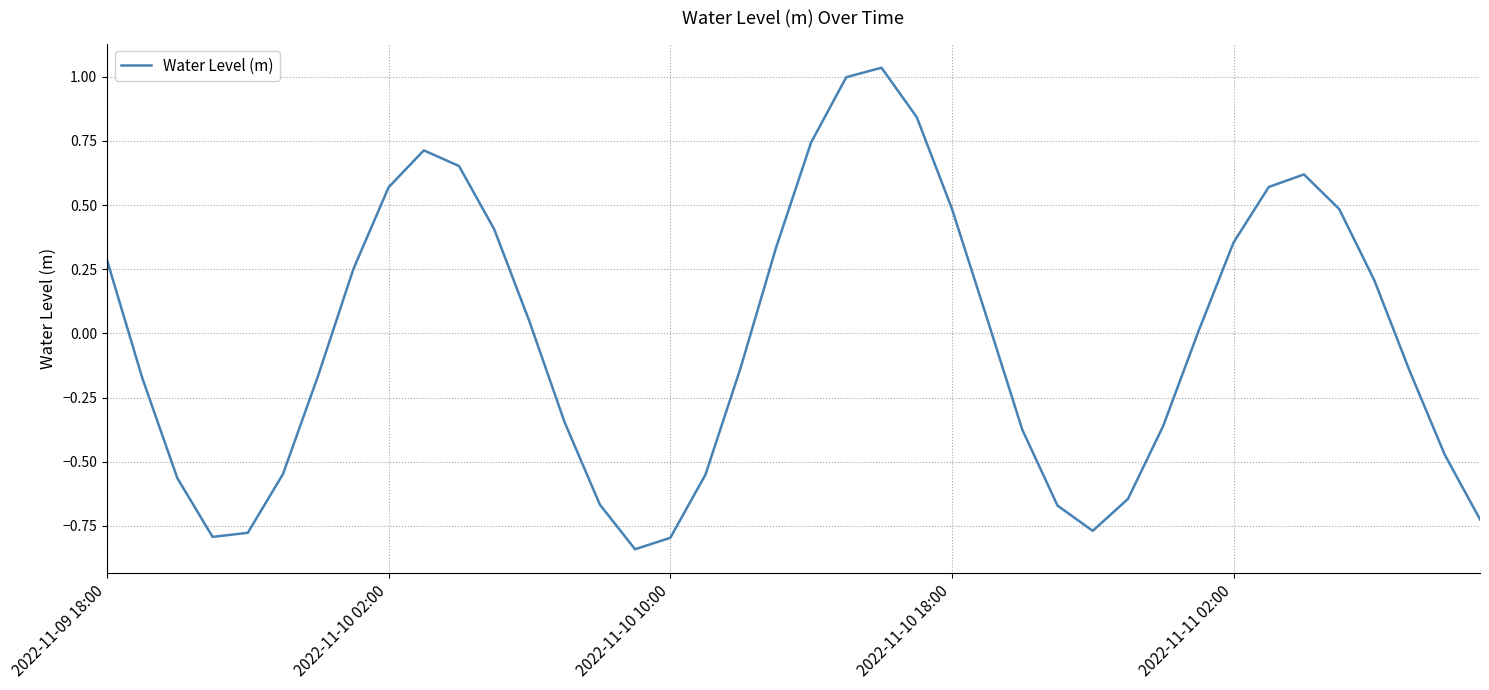

What is the difference between the maximum and minimum values?

1.9